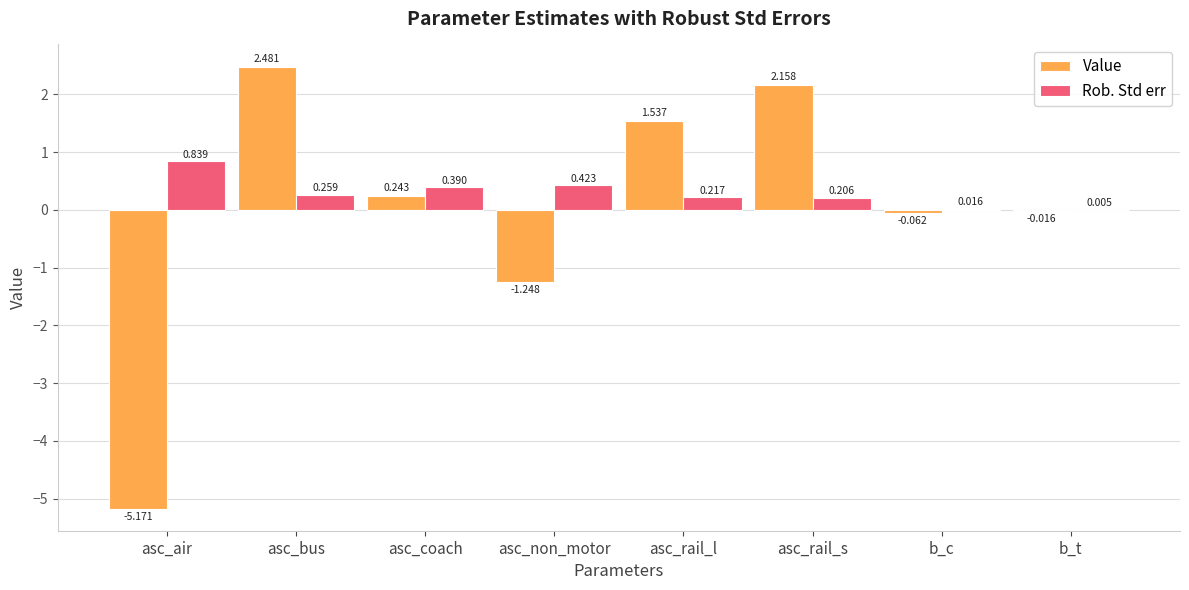

At which category is the sum across all series the highest?

asc_bus